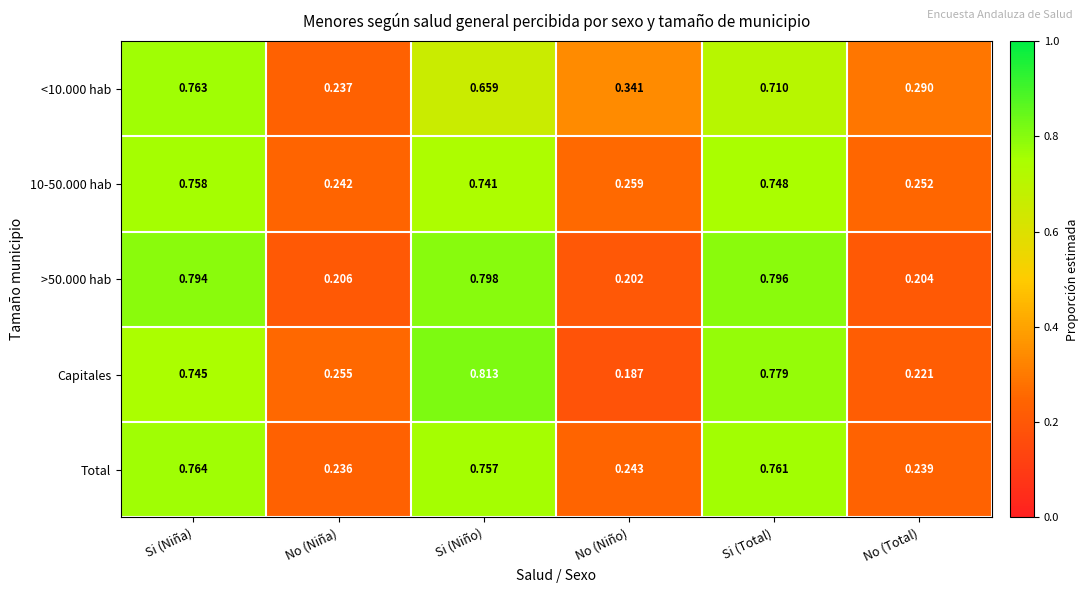

Which category has the highest value in the <10.000 hab series?

Si (Niña)